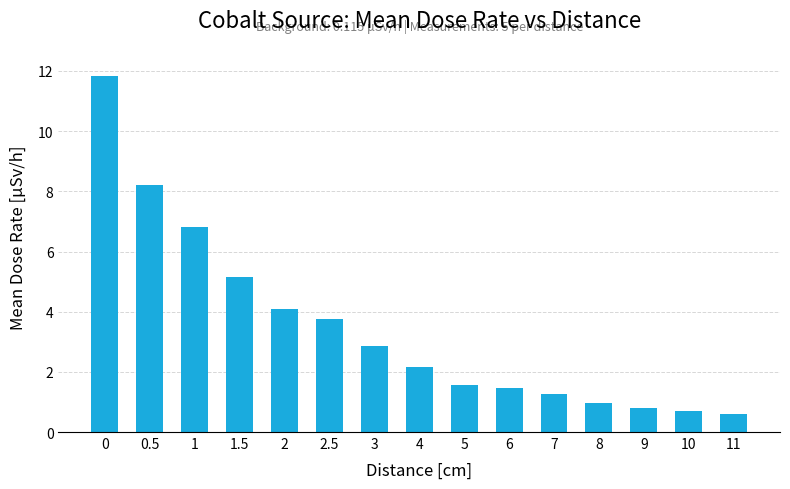

What is the difference between the maximum and second lowest values?

11.1